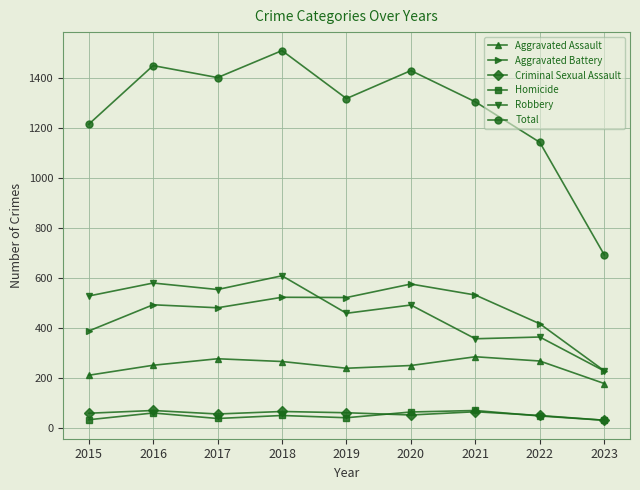

Which series has the largest total across all categories?

Total